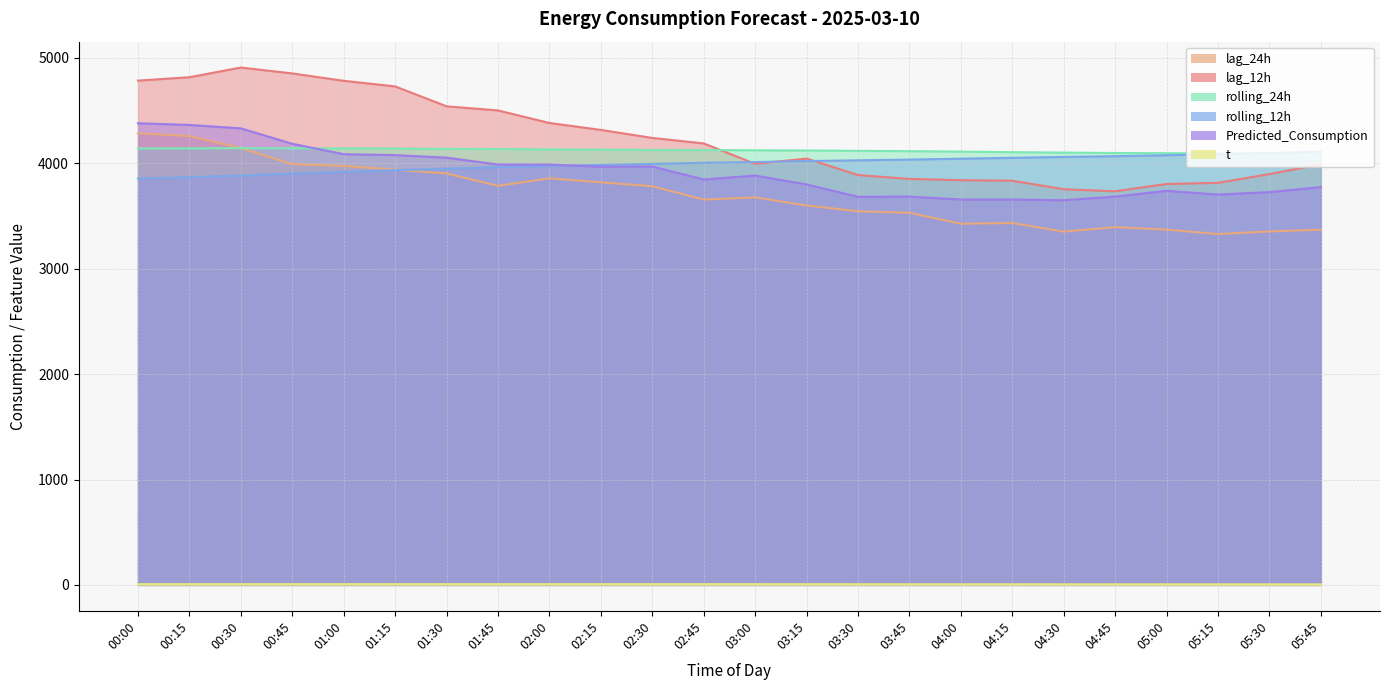

Between 01:30 and 03:45, which is larger?

01:30